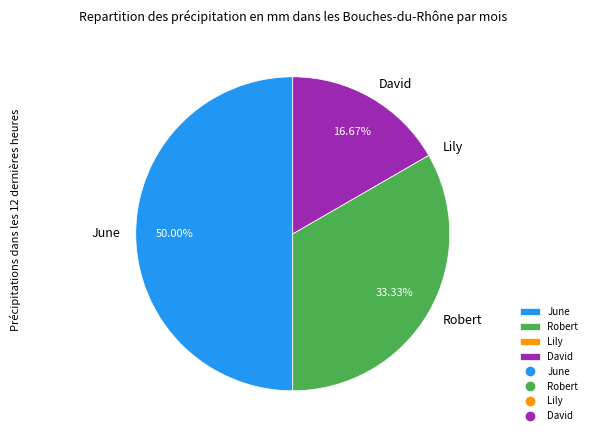

The David slice represents 10% of the pie. True or false?

False